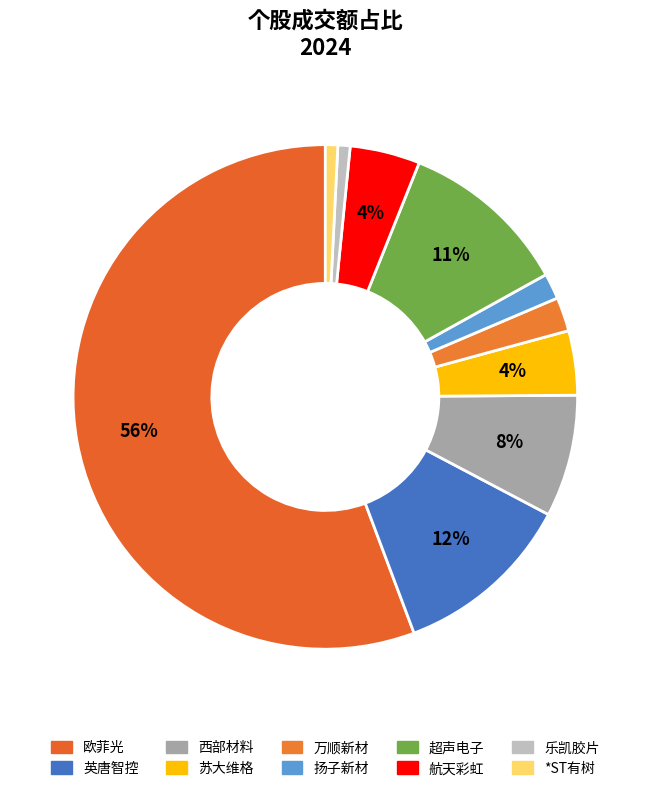

What is the change in value from 乐凯胶片 to *ST有树?

+318924.0